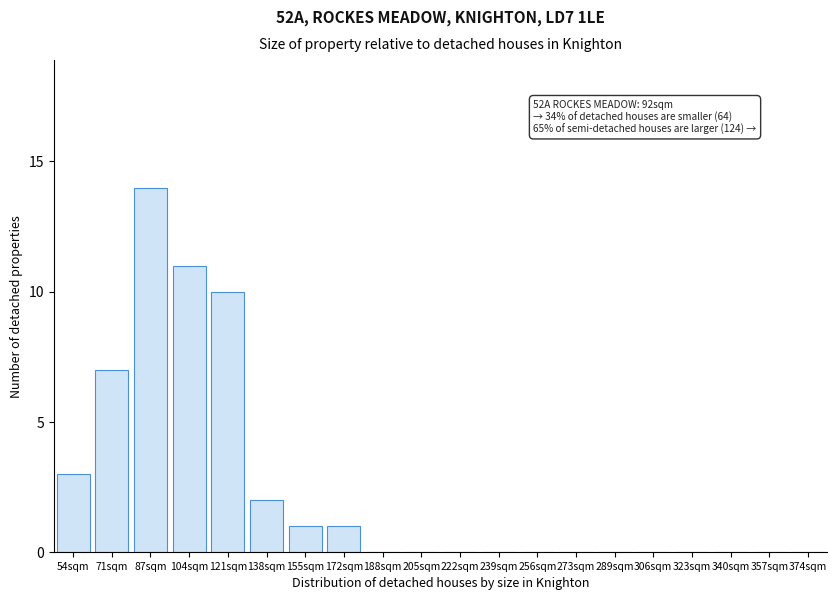

Reading left to right, what are all the values shown in this chart?

54sqm=3	71sqm=7	87sqm=14	104sqm=11	121sqm=10	138sqm=2	155sqm=1	172sqm=1	188sqm=0	205sqm=0	222sqm=0	239sqm=0	256sqm=0	273sqm=0	289sqm=0	306sqm=0	323sqm=0	340sqm=0	357sqm=0	374sqm=0